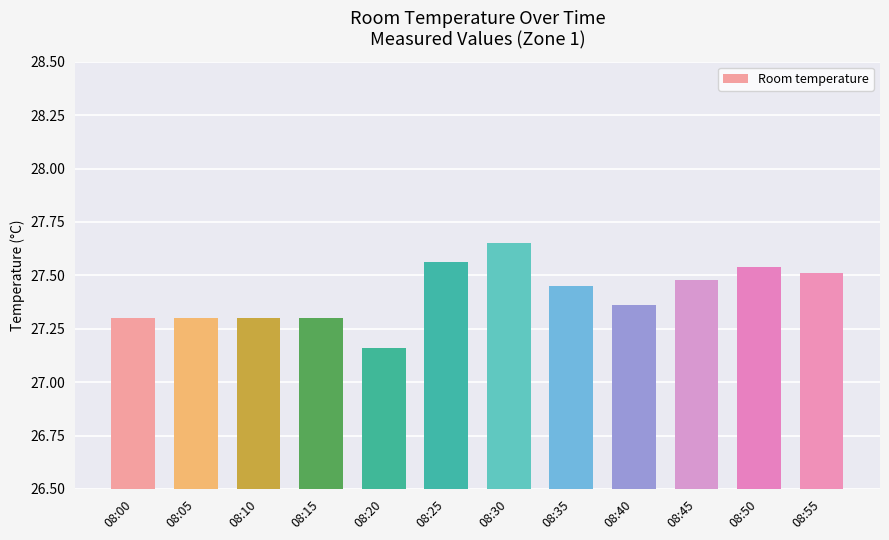

At which category does the chart reach its peak across all series?

08:30